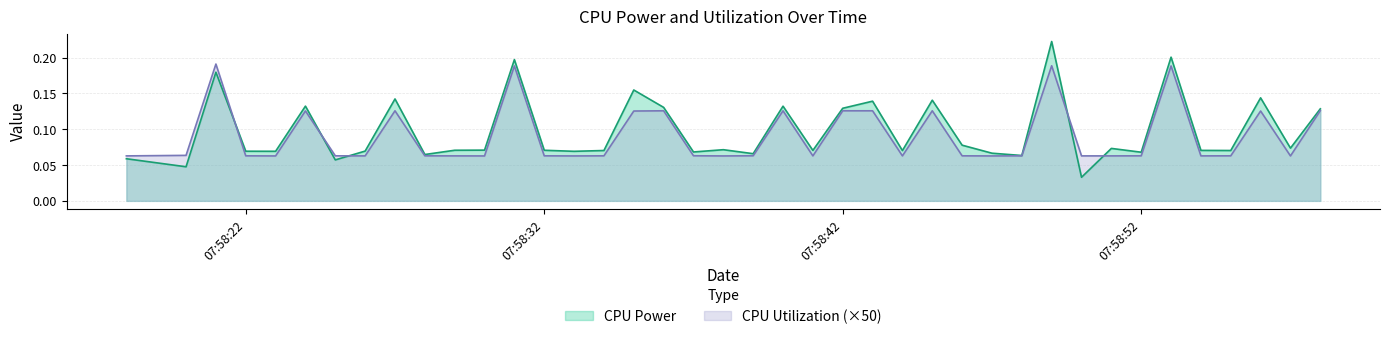

What is the difference between the CPU Power values at 2025-03-27 07:58:38 and 2025-03-27 07:58:45?

0.1